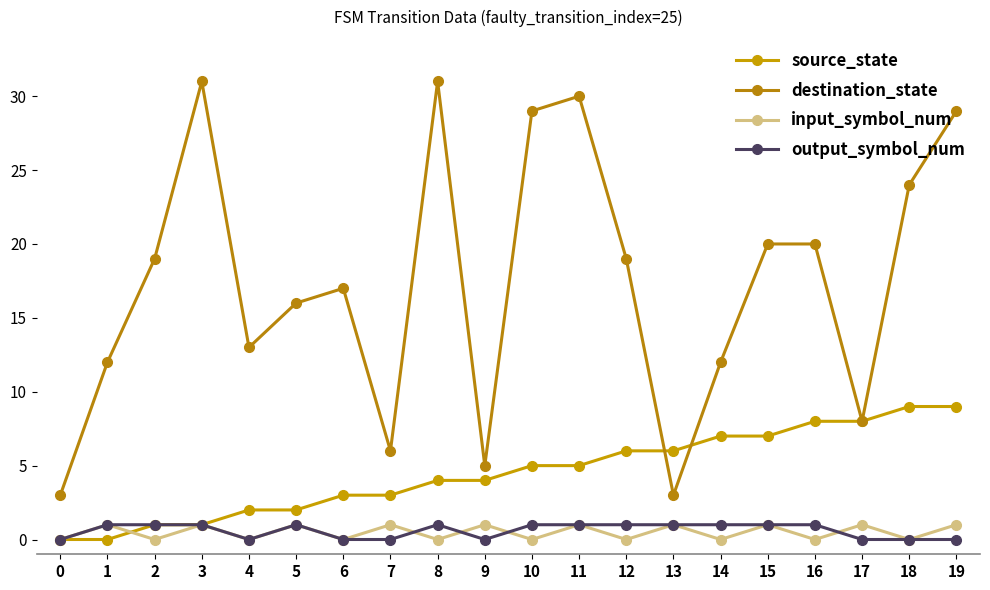

What is the greatest value displayed?

31